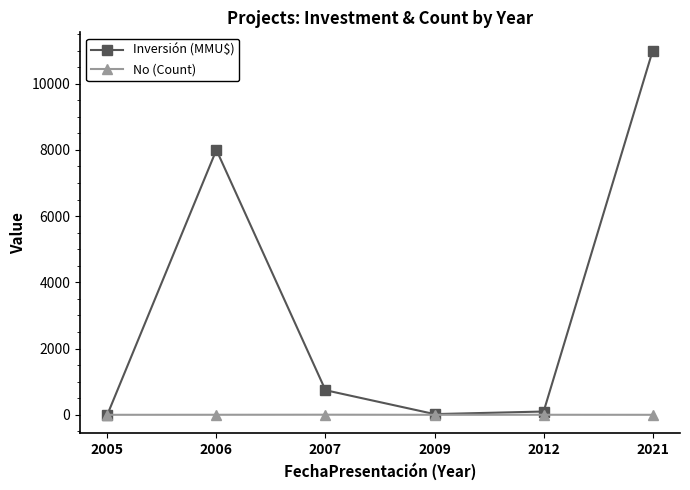

True or false: Inversión (MMU$) has more than 1 points higher than both neighbors.

False